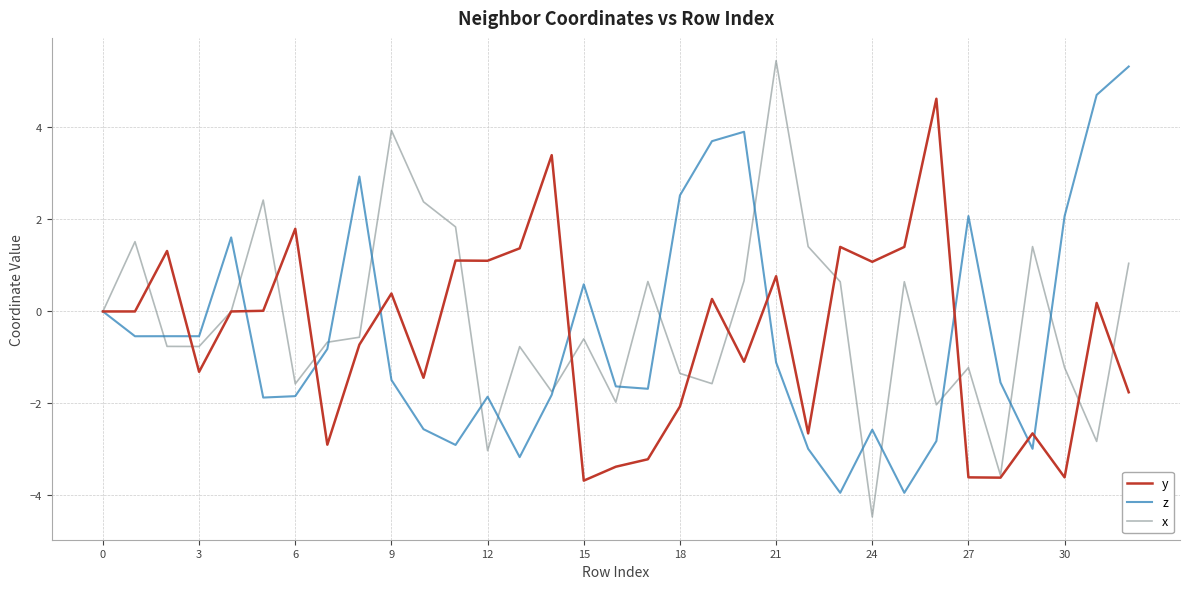

What is the maximum value for x?

5.5